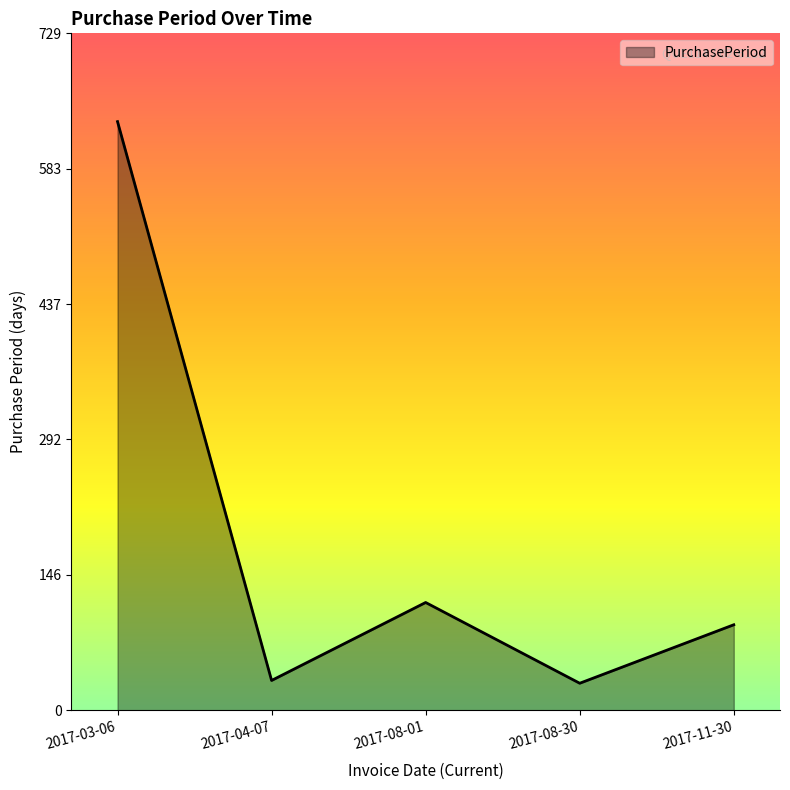

True or false: the data shows 158 at 2017-11-30.

False